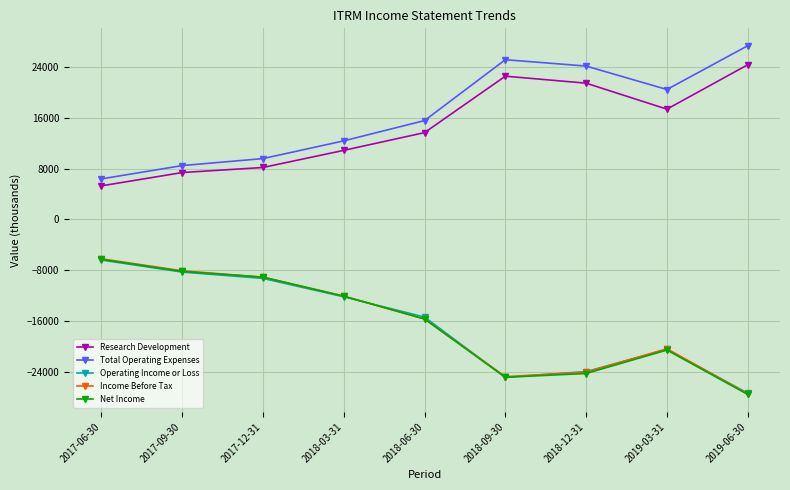

Read the Research Development value at 2018-06-30.

13700